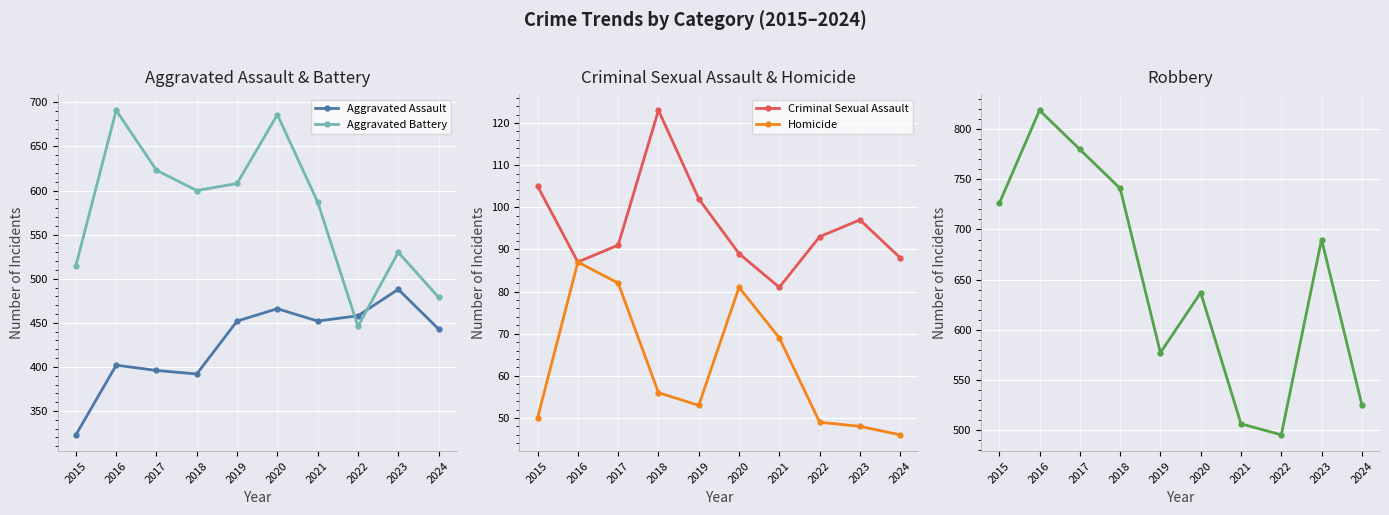

What is the average value of the Aggravated Battery series?

576